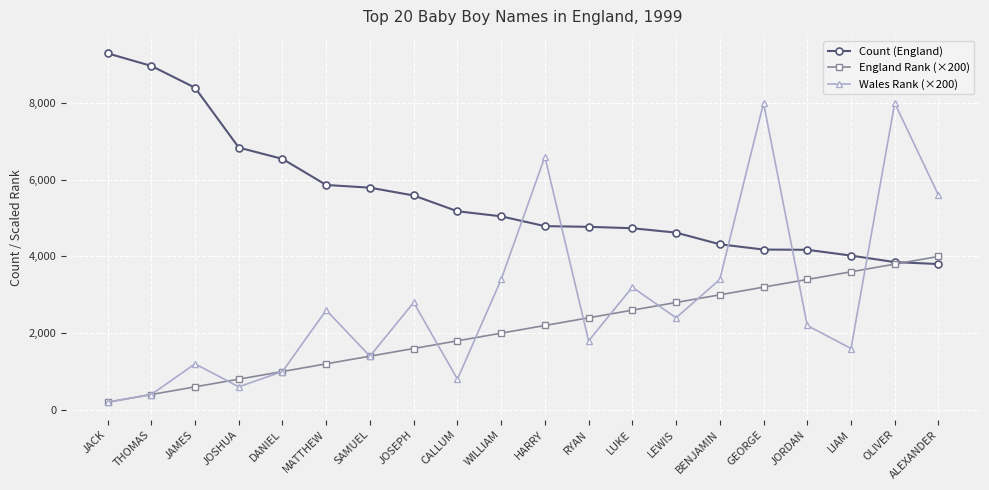

What is the value of the Wales Rank (×200) point at the 1st from the left?

200